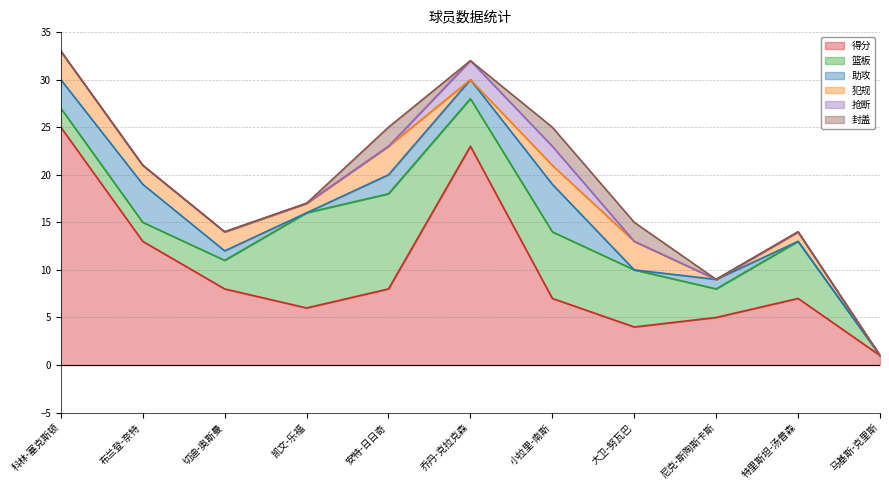

True or false: 得分 and 篮板 cross at least once.

True